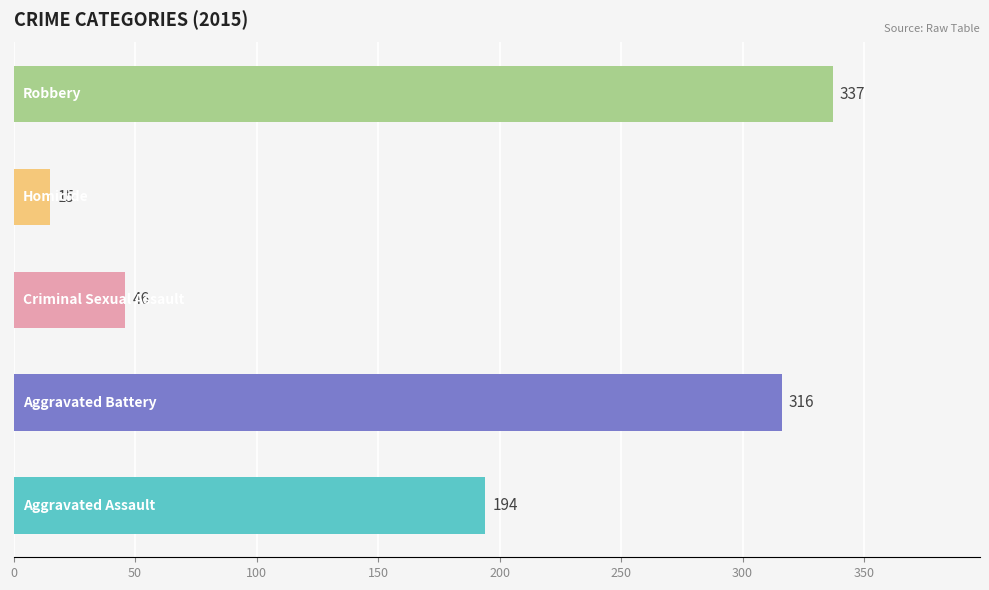

Reading bottom to top, list all the values displayed in this chart.

194	316	46	15	337